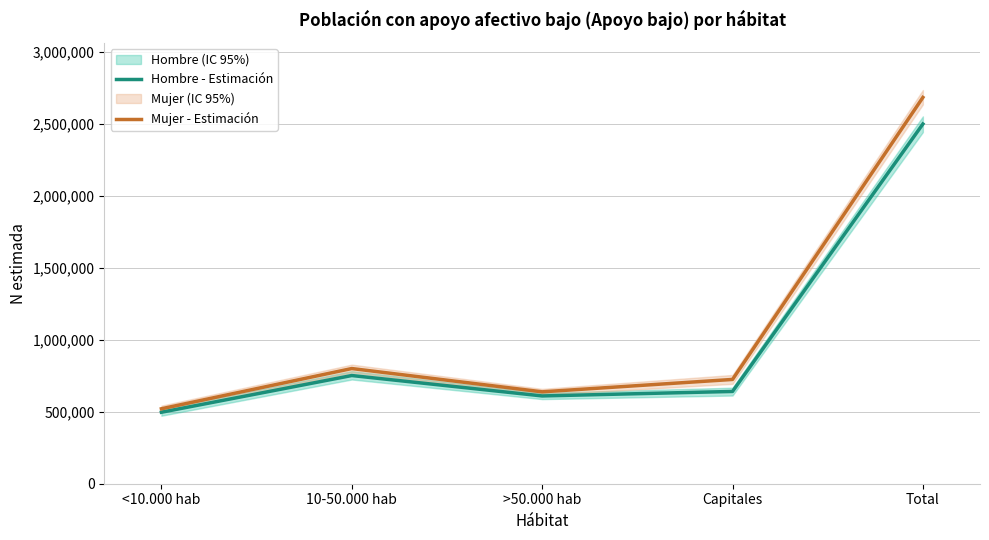

Which has a higher value, 10-50.000 hab or <10.000 hab?

10-50.000 hab